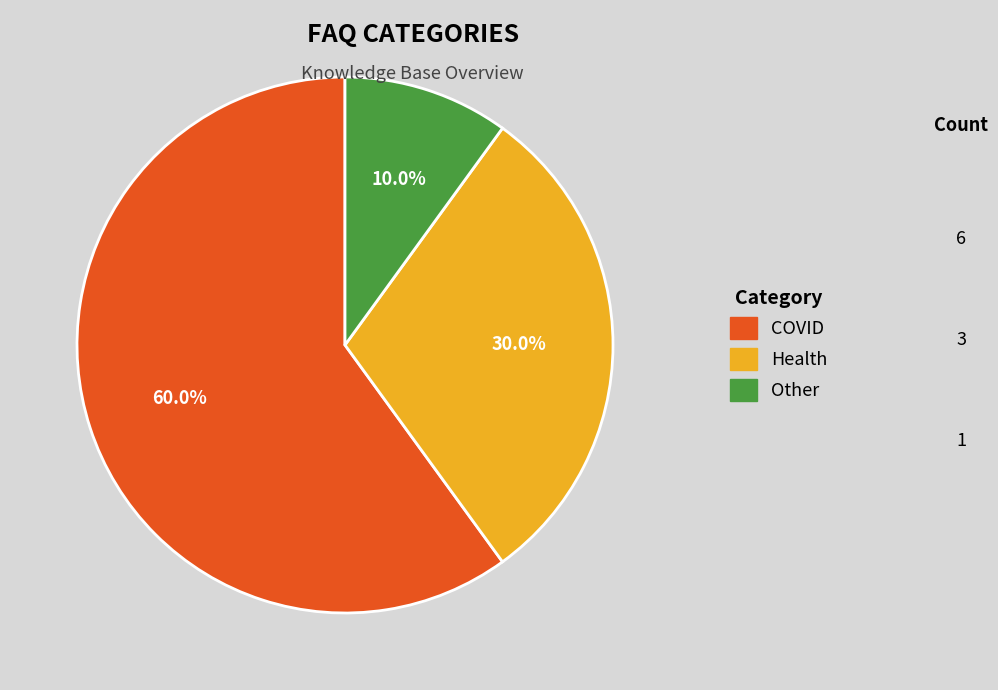

How many segments does this pie chart have?

3